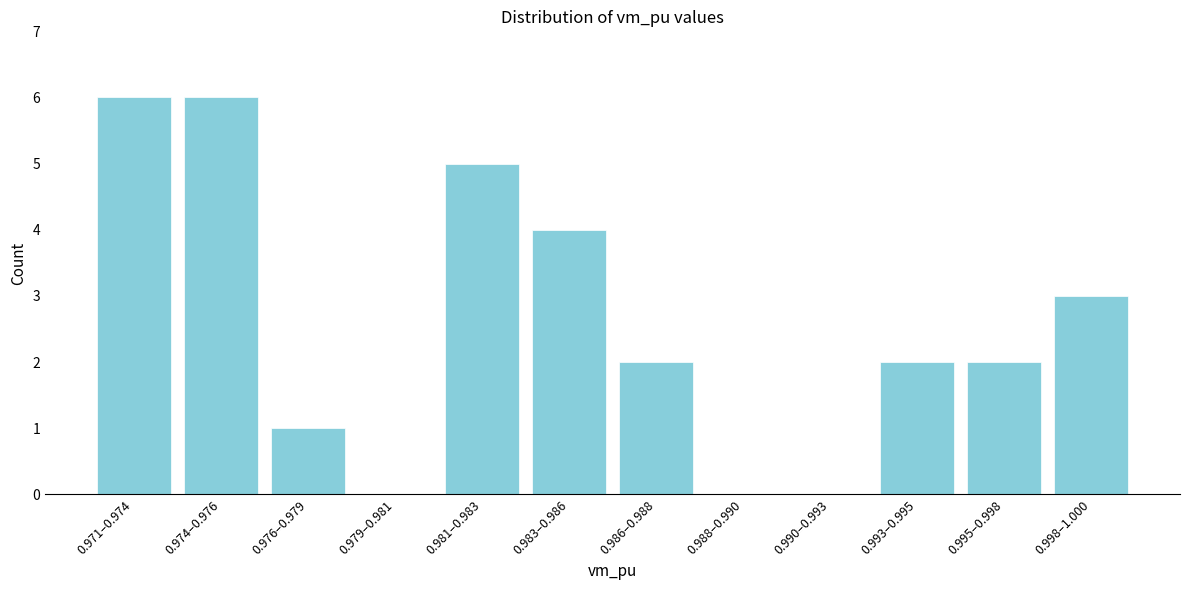

Reading left to right, extract all data points from this chart.

0.971–0.974=6	0.974–0.976=6	0.976–0.979=1	0.979–0.981=0	0.981–0.983=5	0.983–0.986=4	0.986–0.988=2	0.988–0.990=0	0.990–0.993=0	0.993–0.995=2	0.995–0.998=2	0.998–1.000=3